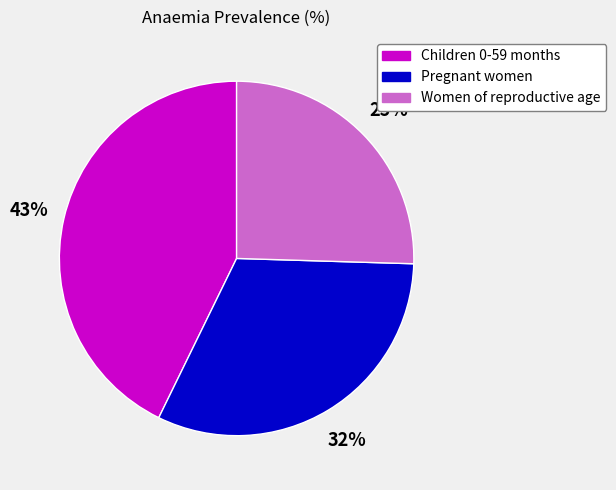

What percentage is the Women of reproductive age slice, to the nearest percent?

25%